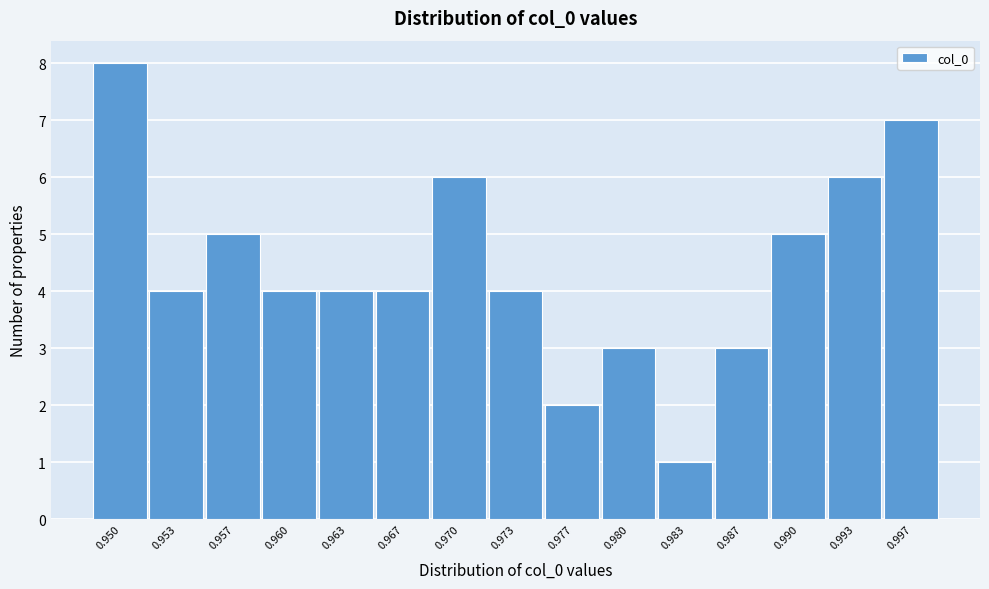

Reading left to right, extract all data points from this chart.

8	4	5	4	4	4	6	4	2	3	1	3	5	6	7